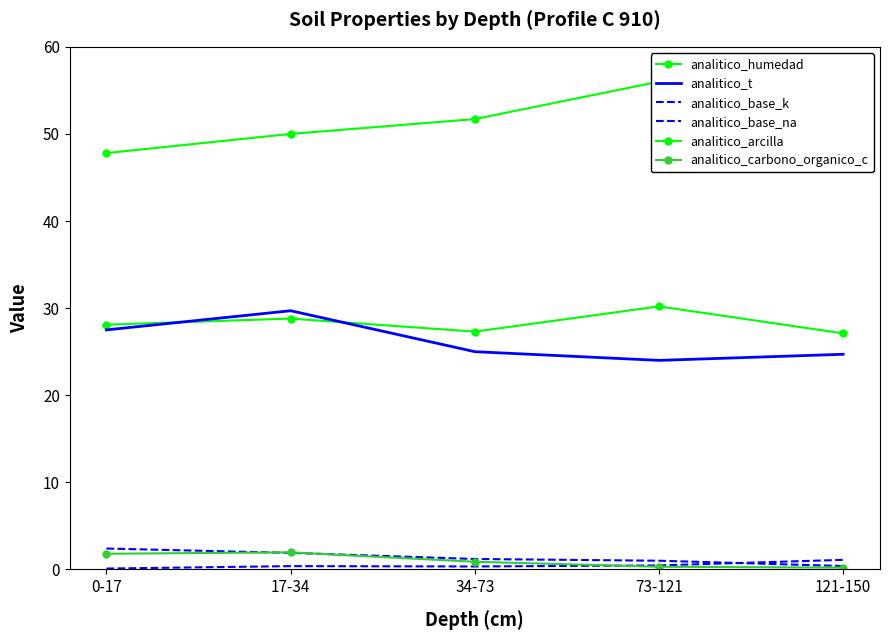

What is the difference between the second highest and second lowest values in the analitico_base_k series?

0.9